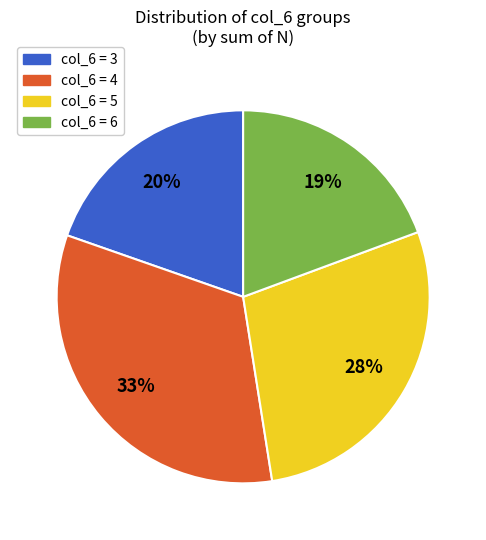

Is there a majority slice in this chart?

No